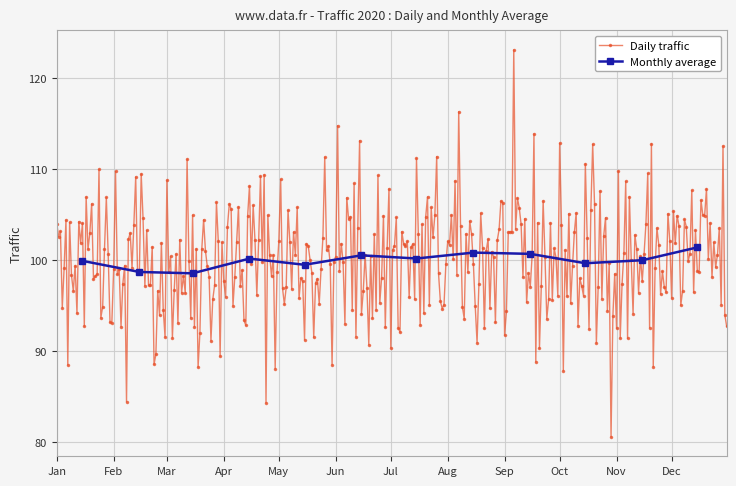

True or false: there are more than 2 points higher than both neighbors.

True